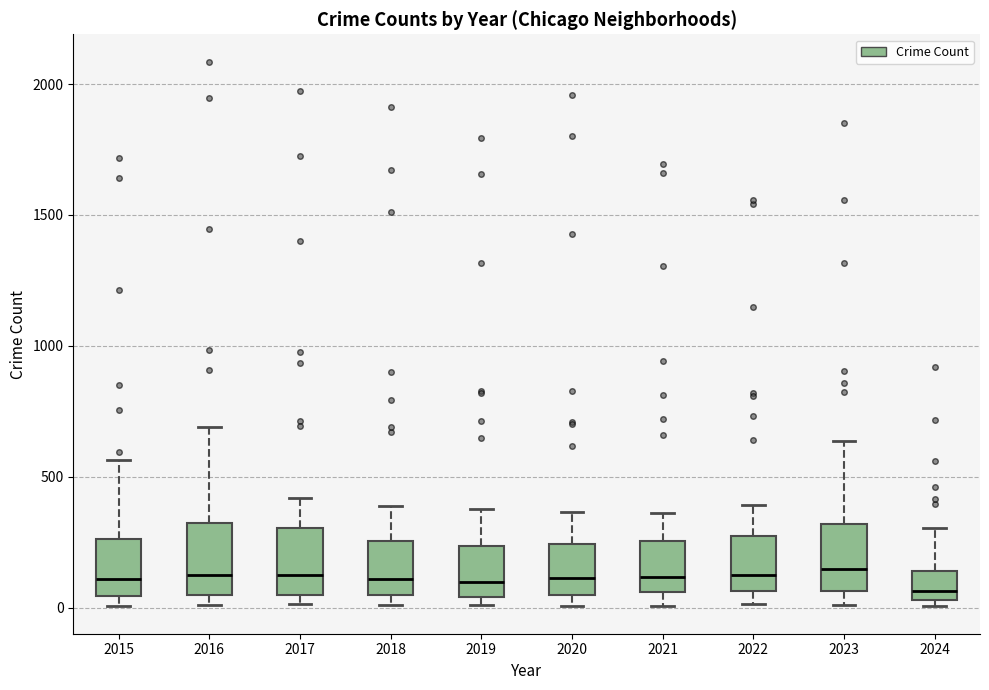

Where is the lower edge of the box at x = 2024 on the y-axis? The values are not printed on the chart, so give them approximately, as read against the axis.

50